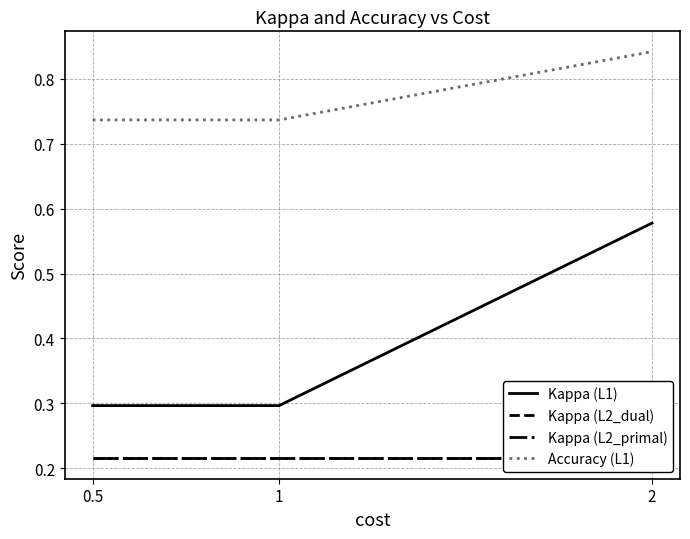

At which category is the sum across all series the highest?

2